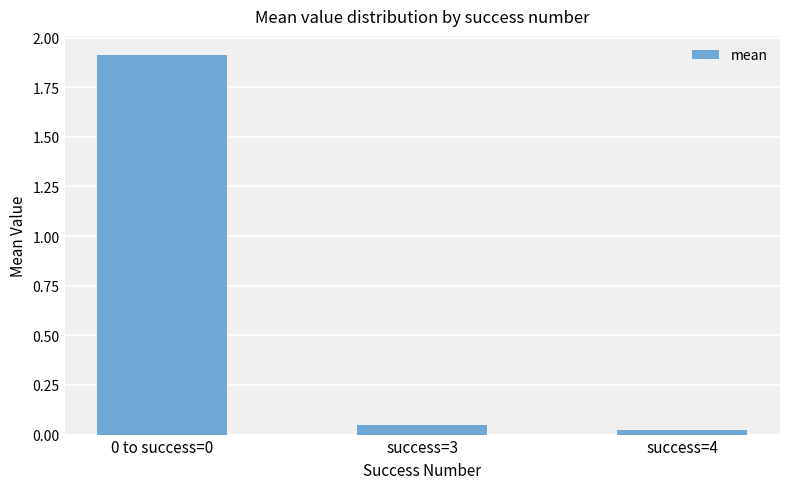

What is the value of the 1st bar from the left?

1.9